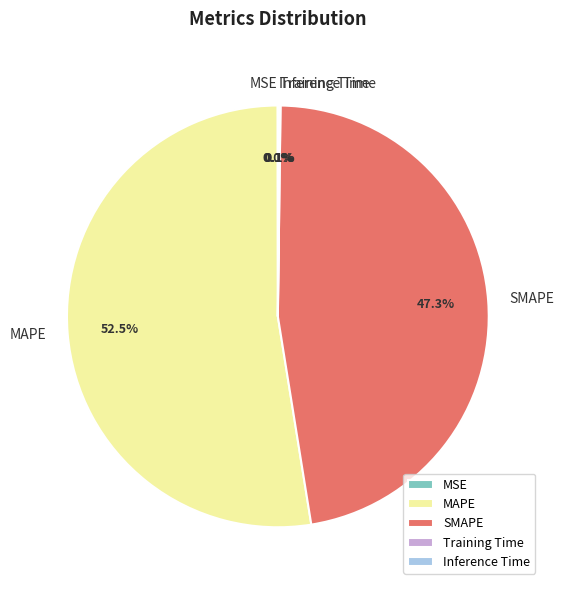

Which category has the biggest portion of the pie?

MAPE